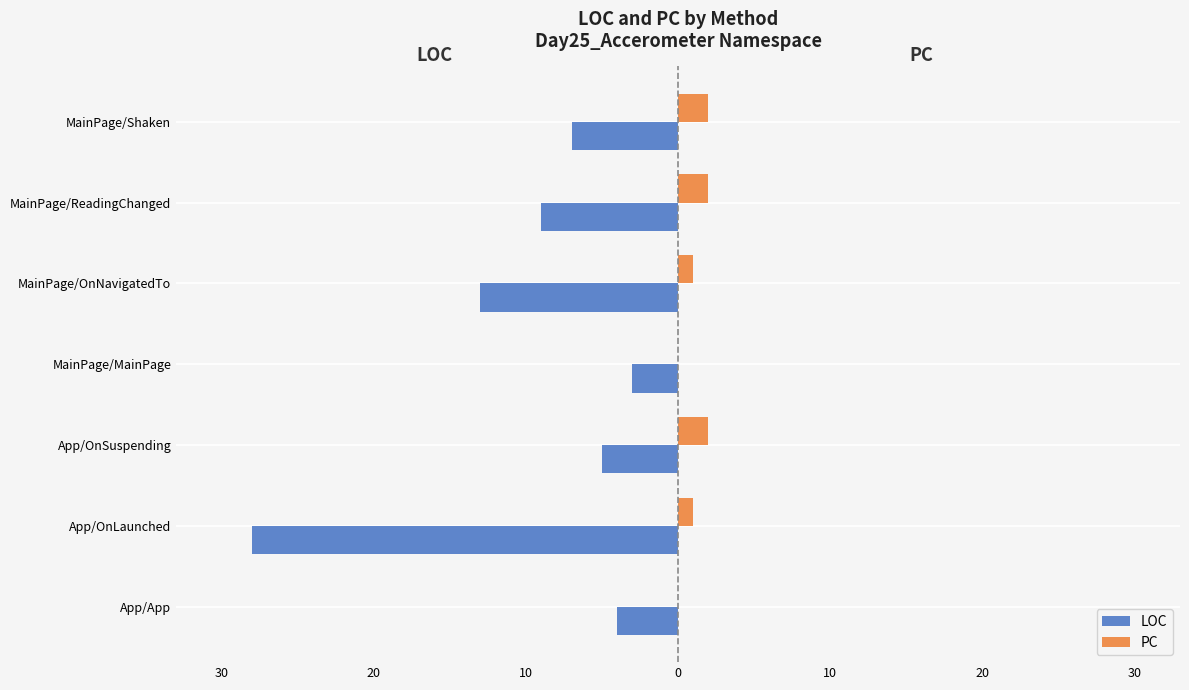

What are all the series names shown in the legend?

LOC, PC